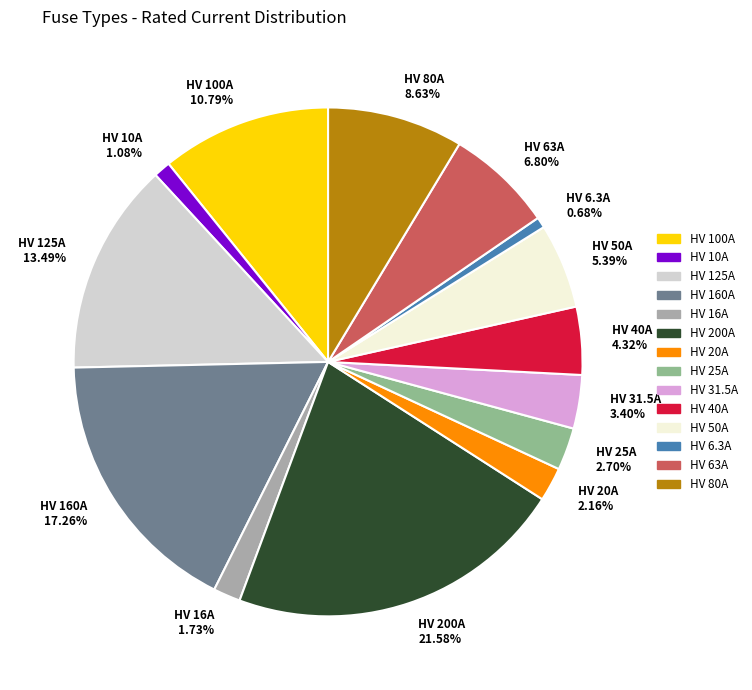

Does any single category account for the majority?

No